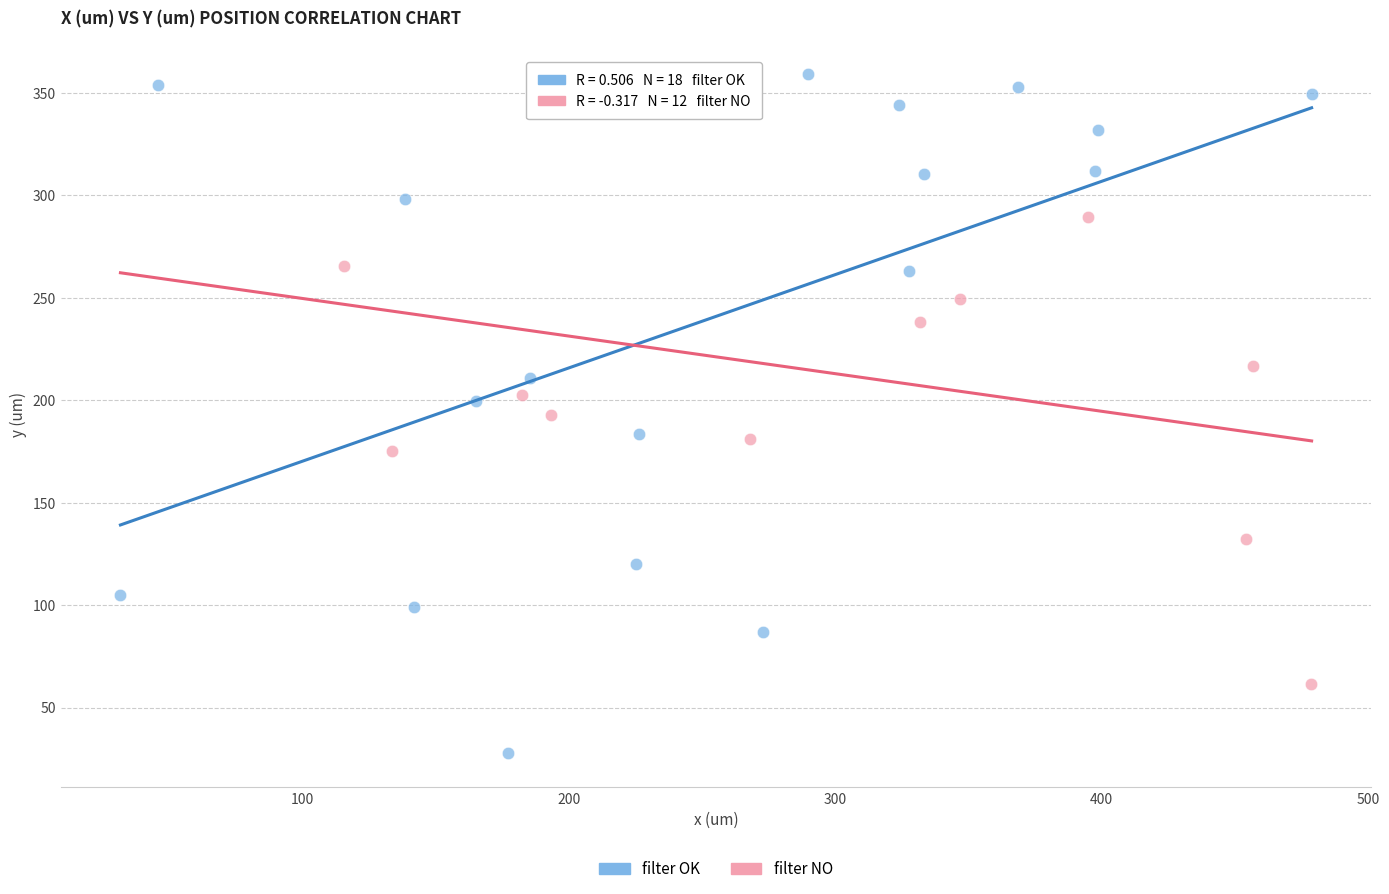

Which series contains the lowest Y value?

filter OK